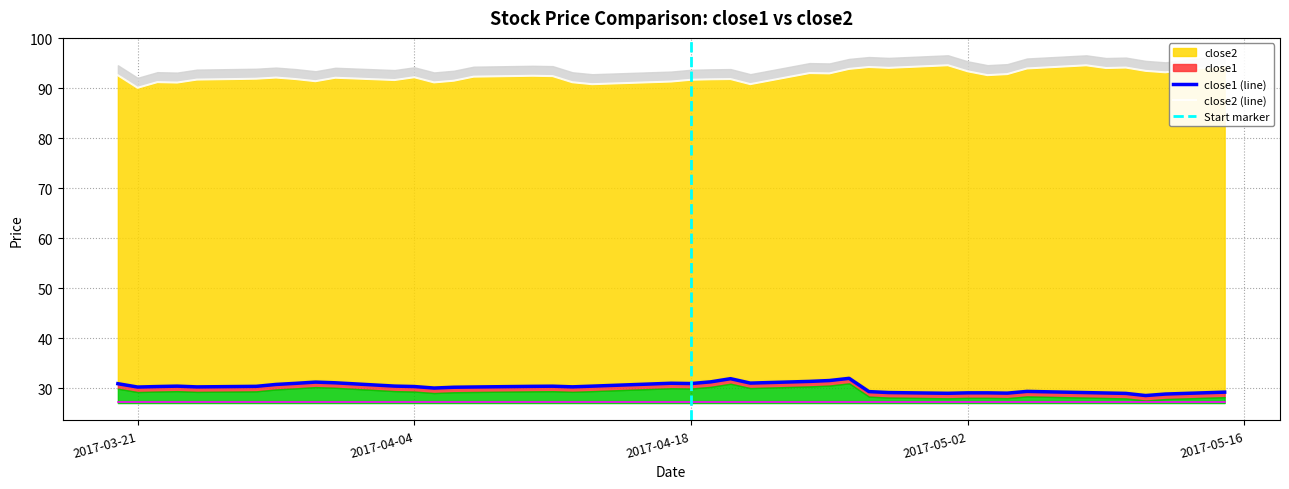

Reading left to right, extract all data points from this chart.

close2: 92.6	90.1	91.2	91.2	91.8	91.9	92.2	91.9	91.4	92.1	91.7	92.2	91.2	91.5	92.3	92.5	92.4	91.2	90.8	91.4	91.7	91.8	91.9	90.8	93.1	93.0	93.9	94.3	94.1	94.6	93.4	92.6	92.8	94.0	94.6	94.1	94.2	93.5	93.2	94.6
close1: 30.9	30.3	30.4	30.5	30.3	30.4	30.8	31.0	31.3	31.1	30.5	30.4	30.1	30.2	30.3	30.4	30.4	30.3	30.5	31.0	31.0	31.3	31.9	31.1	31.4	31.6	32.0	29.4	29.2	29.0	29.1	29.1	29.1	29.4	29.2	29.1	29.0	28.6	28.9	29.3